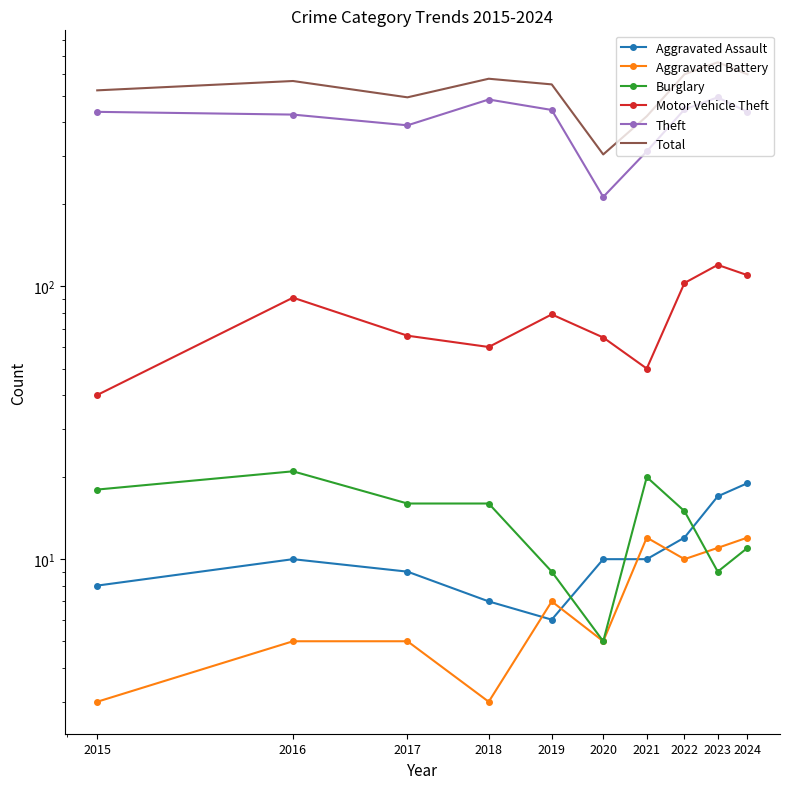

What is the value of the Aggravated Assault point at the 4th from the left?

7